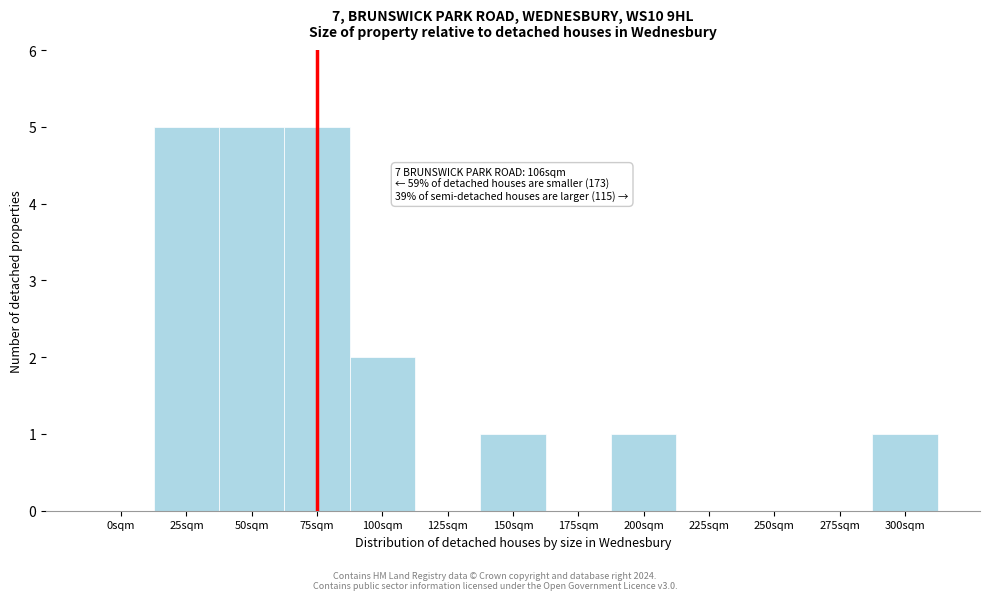

Reading left to right, extract all data points from this chart.

0sqm=0	25sqm=5	50sqm=5	75sqm=5	100sqm=2	125sqm=0	150sqm=1	175sqm=0	200sqm=1	225sqm=0	250sqm=0	275sqm=0	300sqm=1